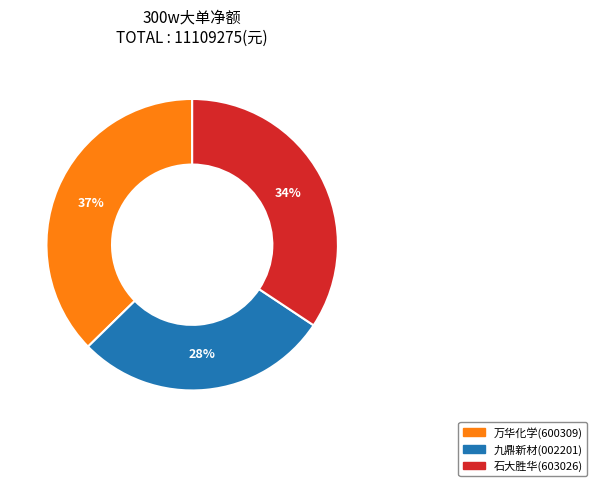

Rank the categories by value from highest to lowest.

万华化学, 石大胜华, 九鼎新材